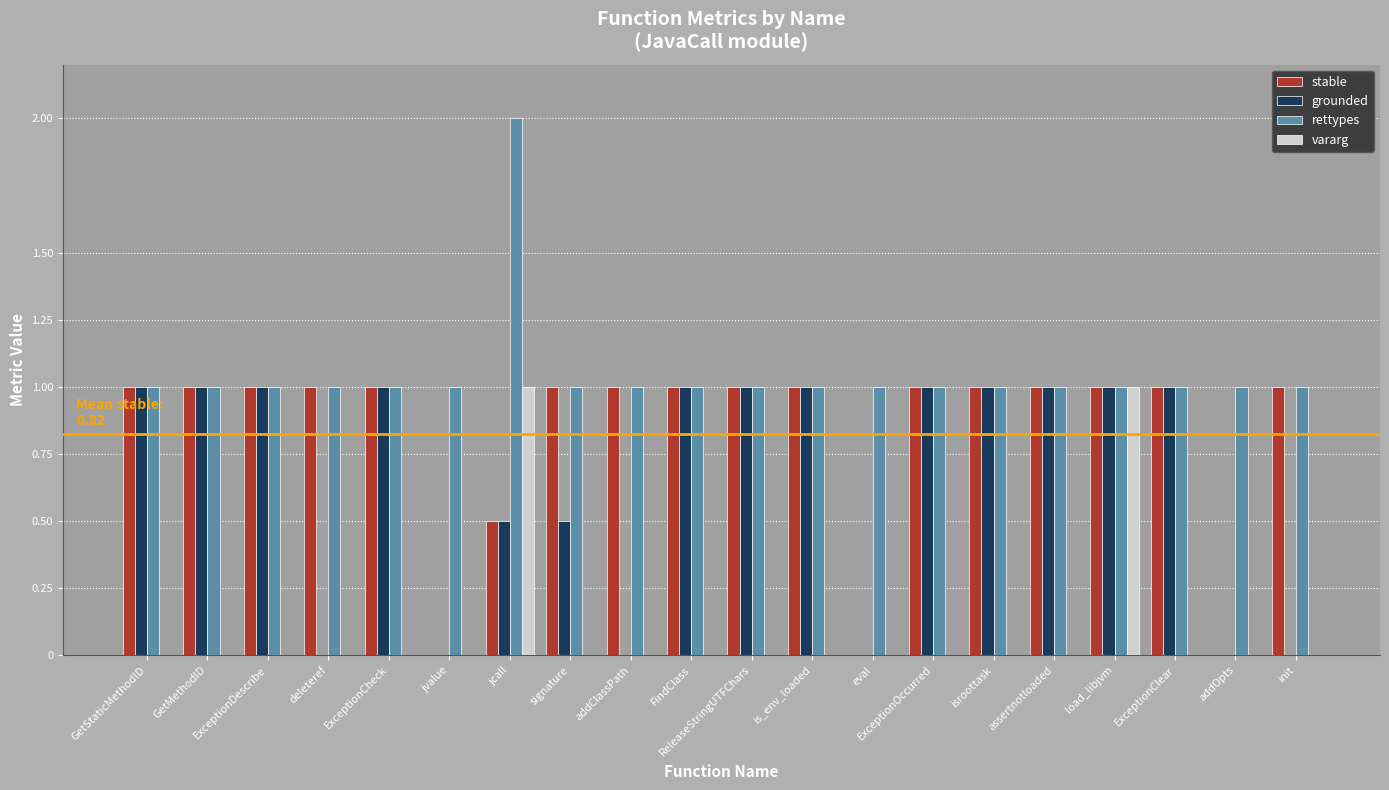

What is the sum of all rettypes values?

21.0